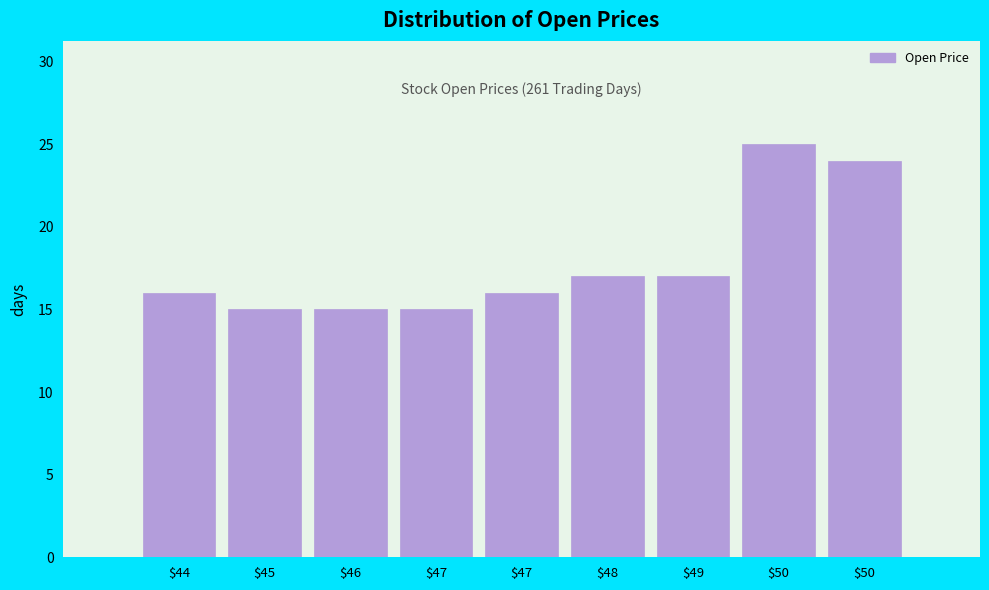

How many bars are there in total?

9